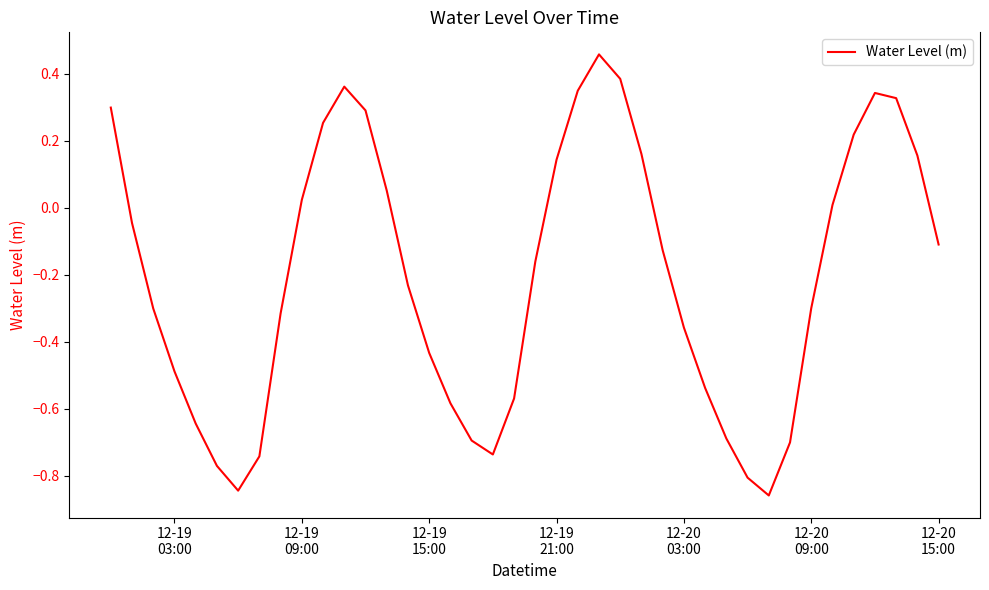

Is this an area chart (filled region under the line)?

No